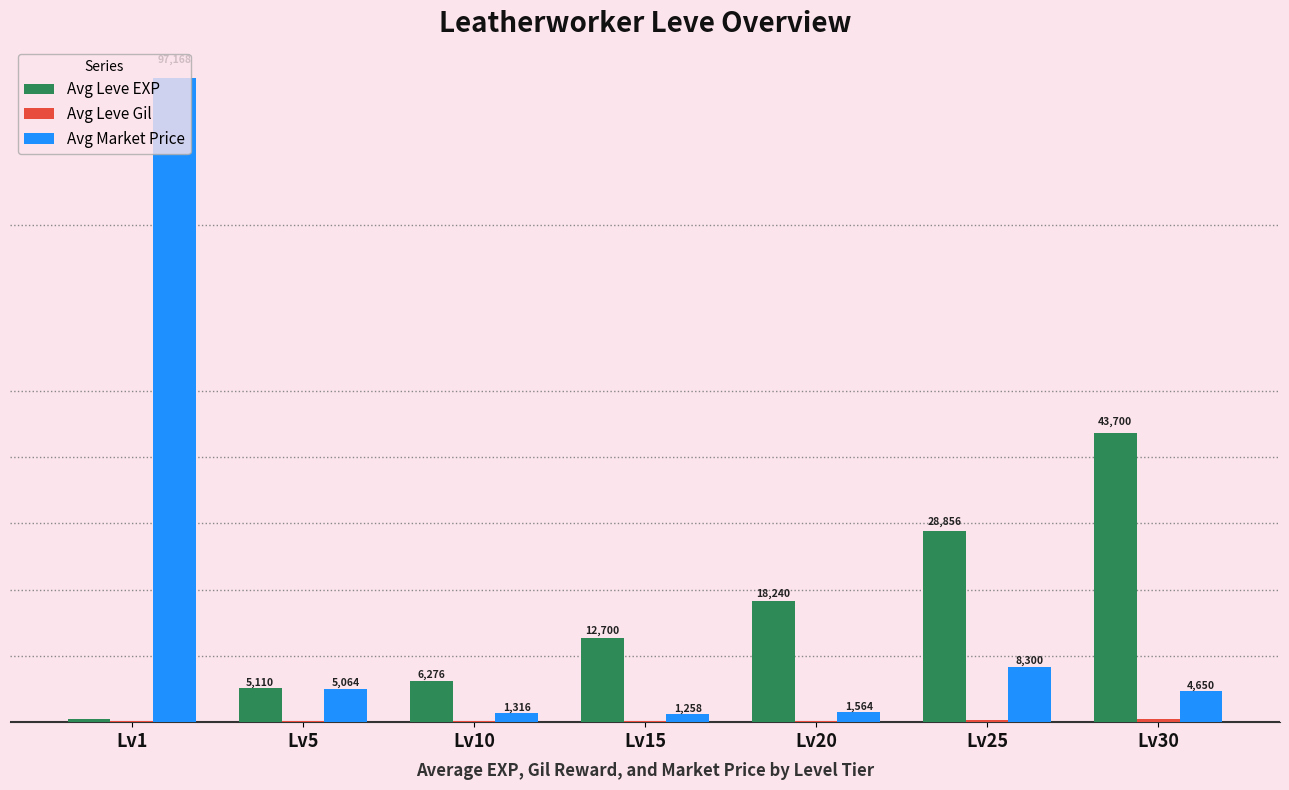

At which category is the sum across all series the highest?

Lv1